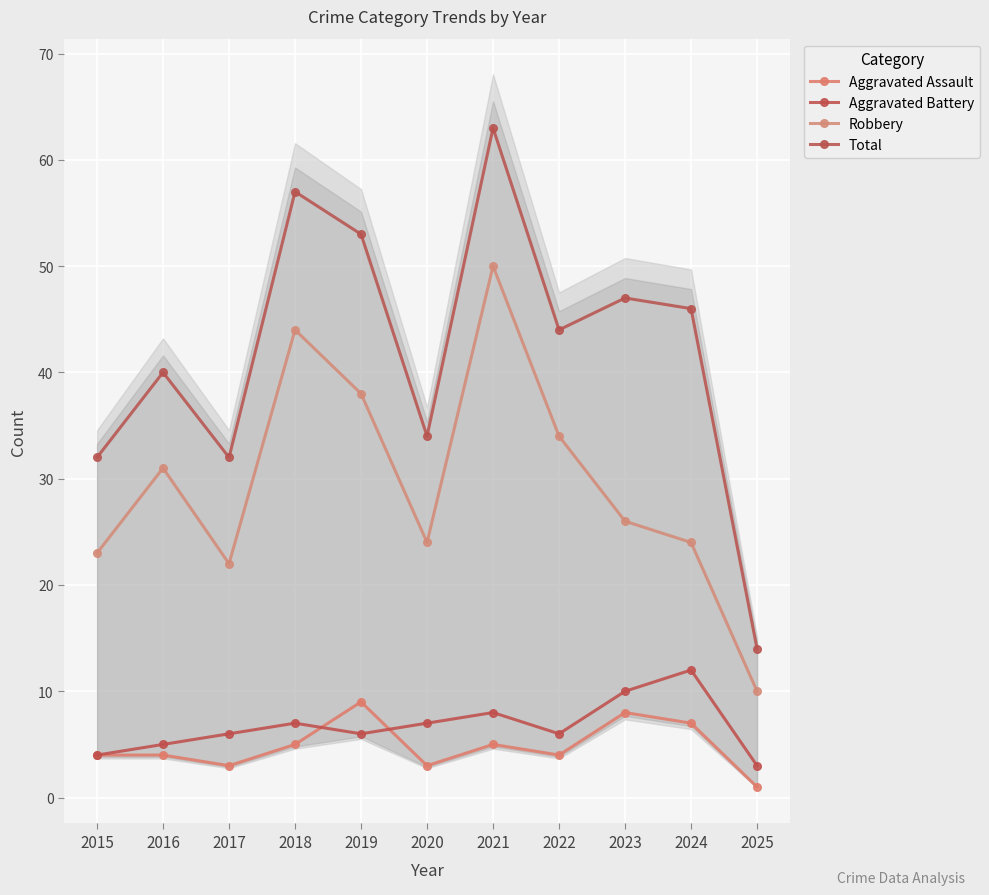

How many interior local valleys does the Aggravated Battery series have?

2